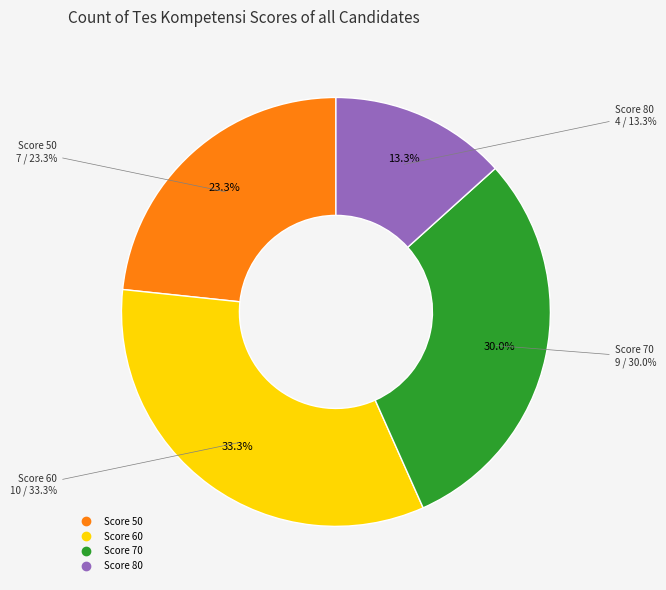

What percentage is the 80 slice, to the nearest percent?

13%